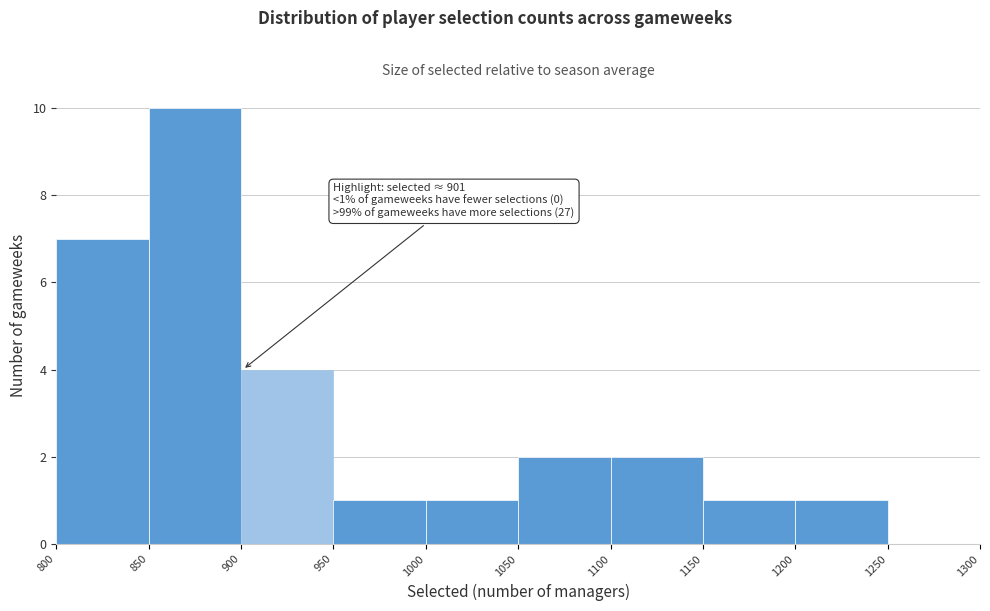

Over which range of the x-axis is the bar tallest?

850 to 900